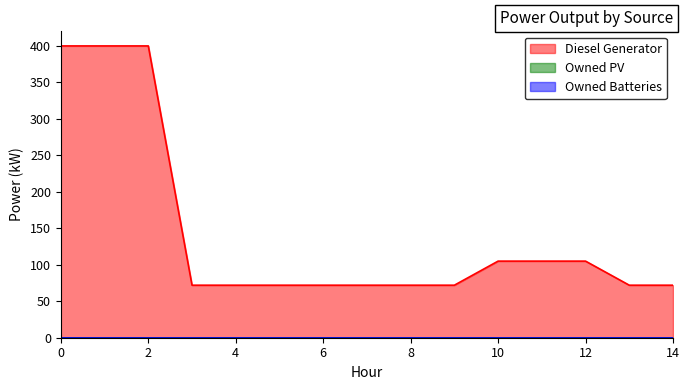

Reading right to left, transcribe all the data shown in this chart.

Diesel Generator: 14=72	13=72	12=105	11=105	10=105	9=72	8=72	7=72	6=72	5=72	4=72	3=72	2=400	1=400	0=400
Owned PV: 14=0	13=0	12=0	11=0	10=0	9=0	8=0	7=0	6=0	5=0	4=0	3=0	2=0	1=0	0=0
Owned Batteries: 14=0	13=0	12=0	11=0	10=0	9=0	8=0	7=0	6=0	5=0	4=0	3=0	2=0	1=0	0=0